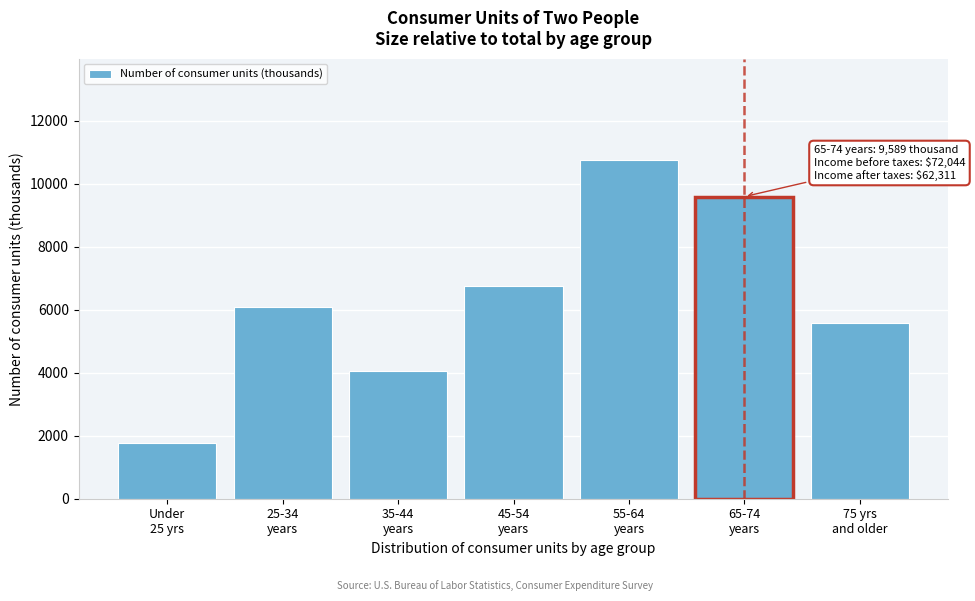

Reading right to left, list all the values displayed in this chart.

5573	9589	10744	6751	4067	6069	1755